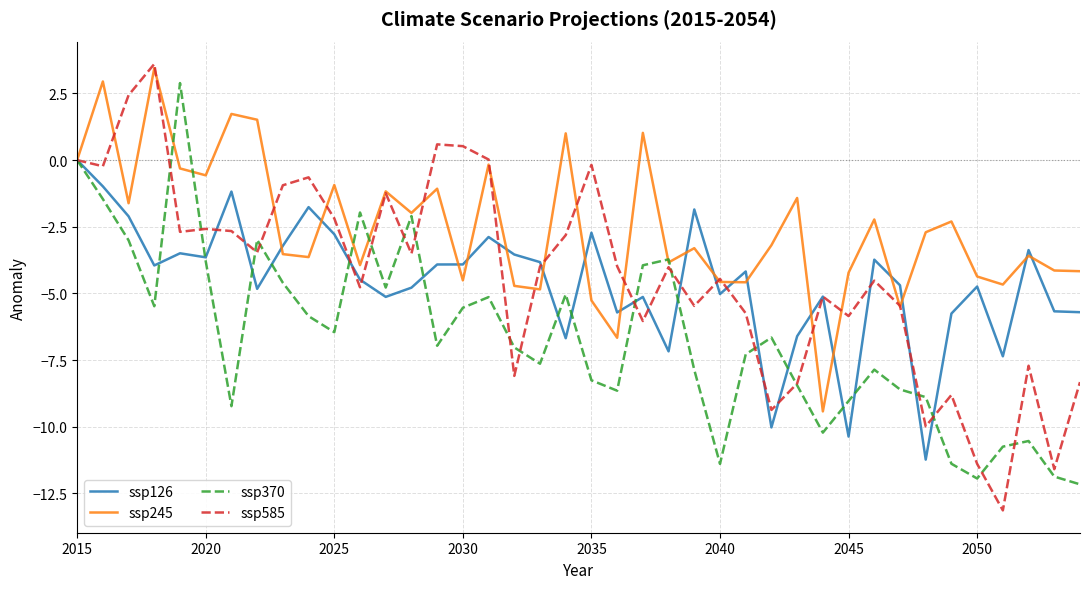

Which series has the largest total across all categories?

ssp245